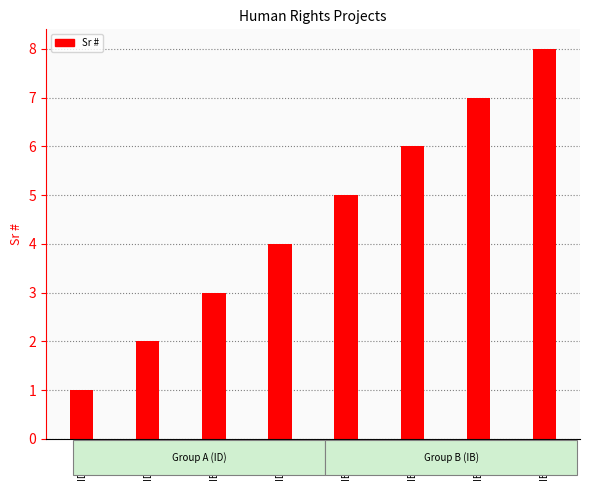

Reading left to right, what are all the values shown in this chart?

ID9677=1	ID9201=2	IB0291=3	ID9200=4	IB0720=5	IB1975=6	IB1976=7	IB1979=8